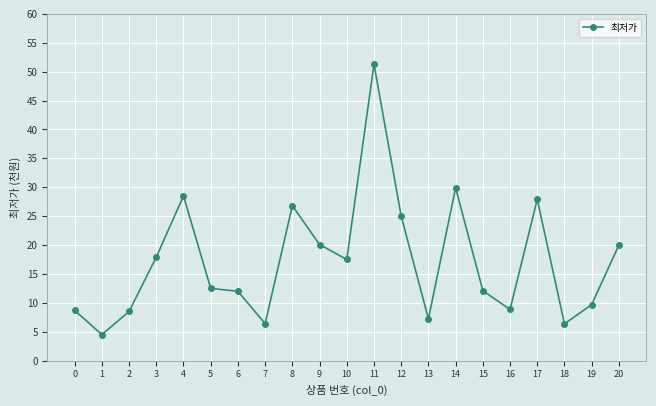

How many distinct data groups are displayed?

1